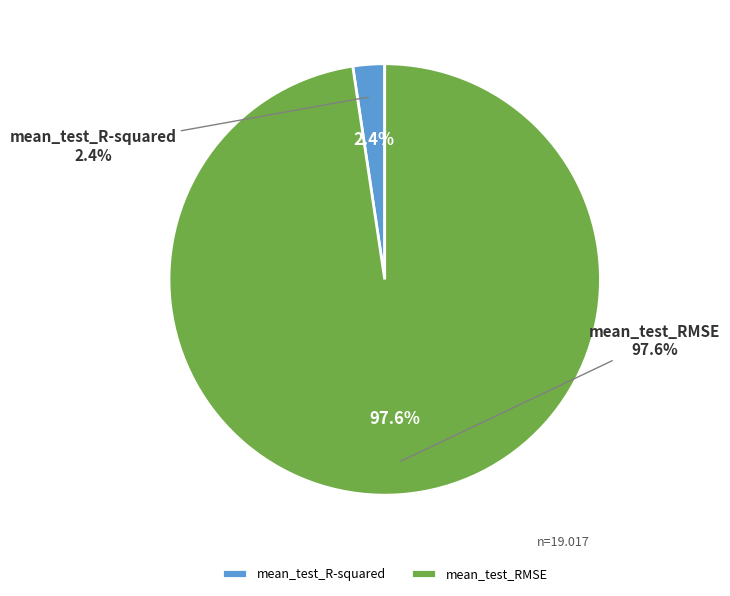

To the nearest percent, what percentage of the pie is mean_test_R-squared?

2%